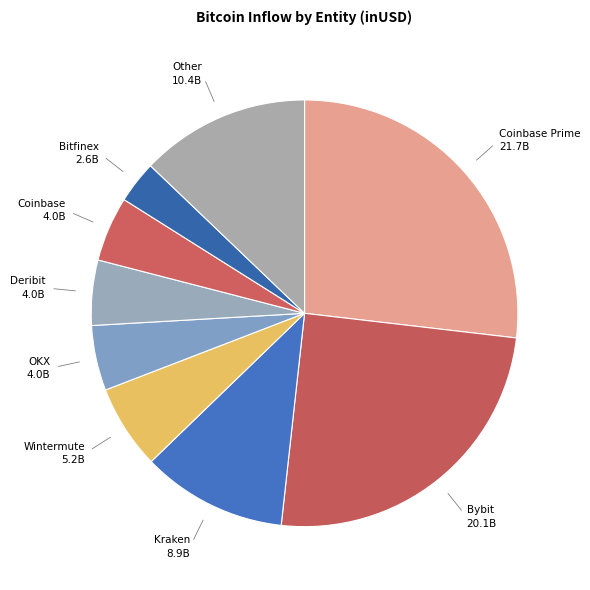

Is it true that Wintermute is 1% of the pie?

False